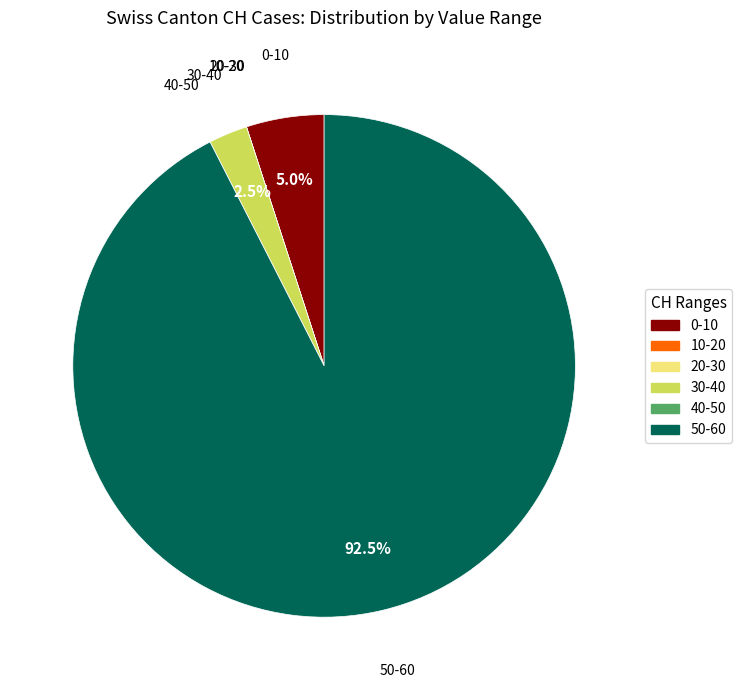

Is 30-40 the majority of the pie?

No